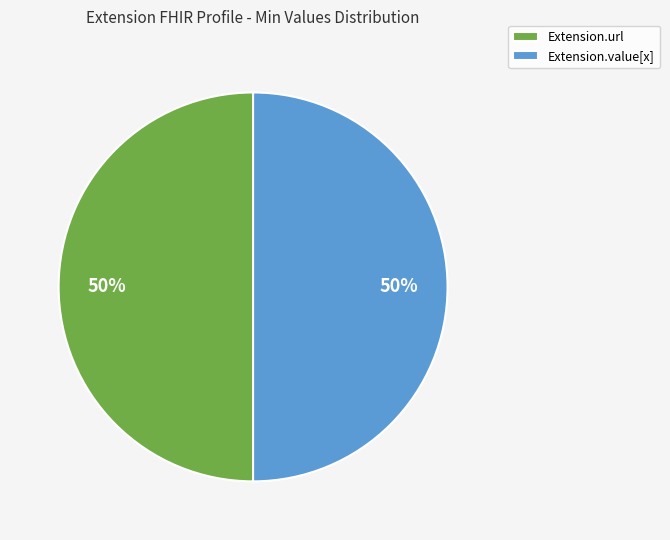

To the nearest percent, what portion does Extension.url represent?

50%